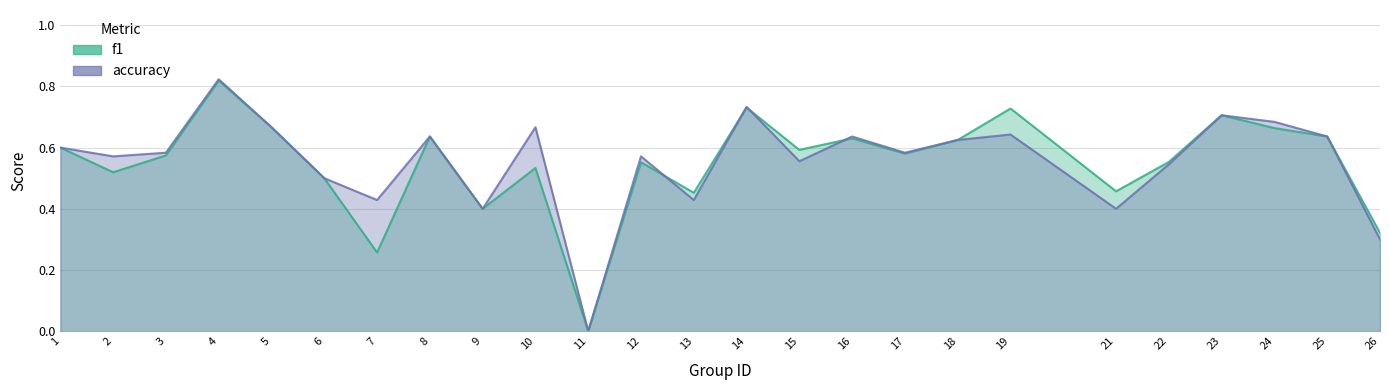

Which label corresponds to the smallest value in the chart?

11